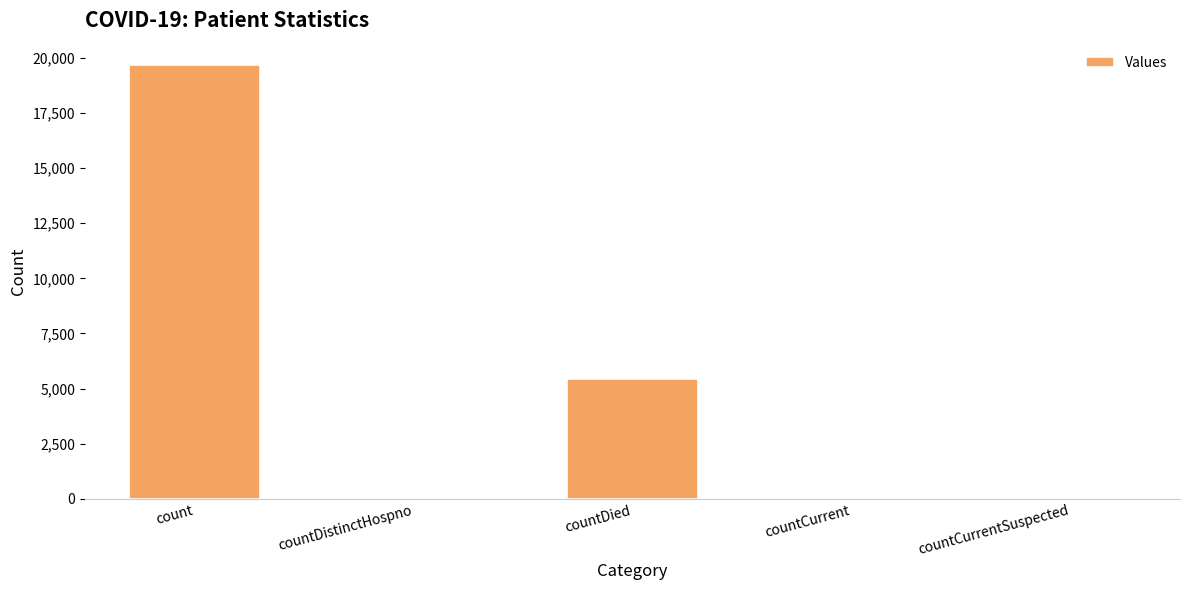

How many distinct data groups are displayed?

1